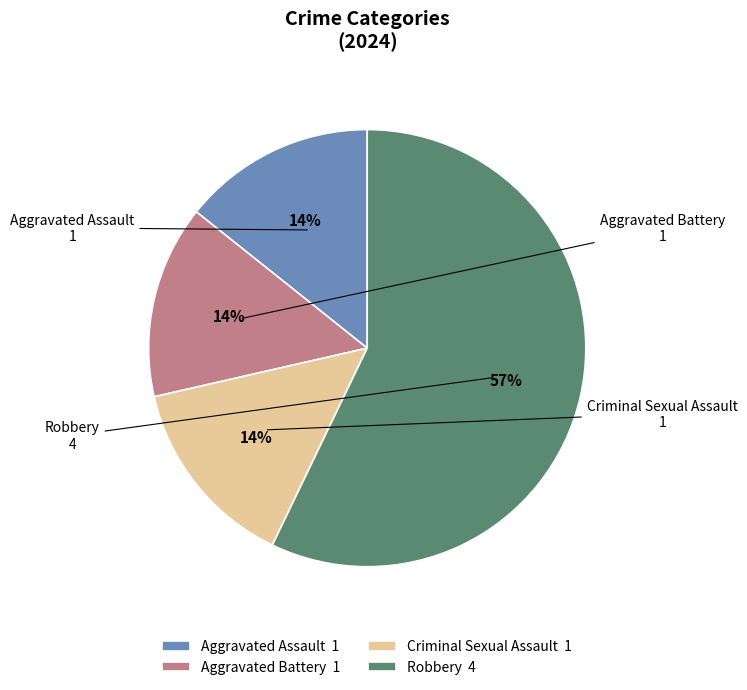

Is the sum of Aggravated Assault and Aggravated Battery greater than half?

No